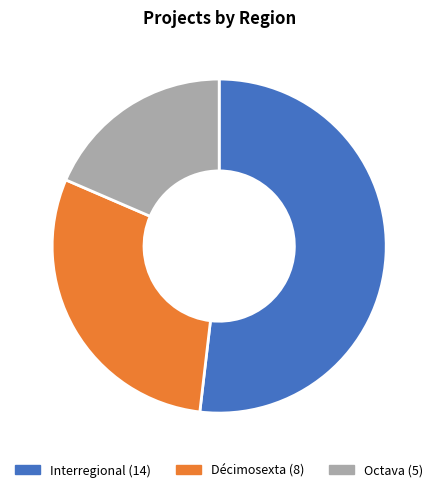

Between Décimosexta and Interregional, which is larger?

Interregional